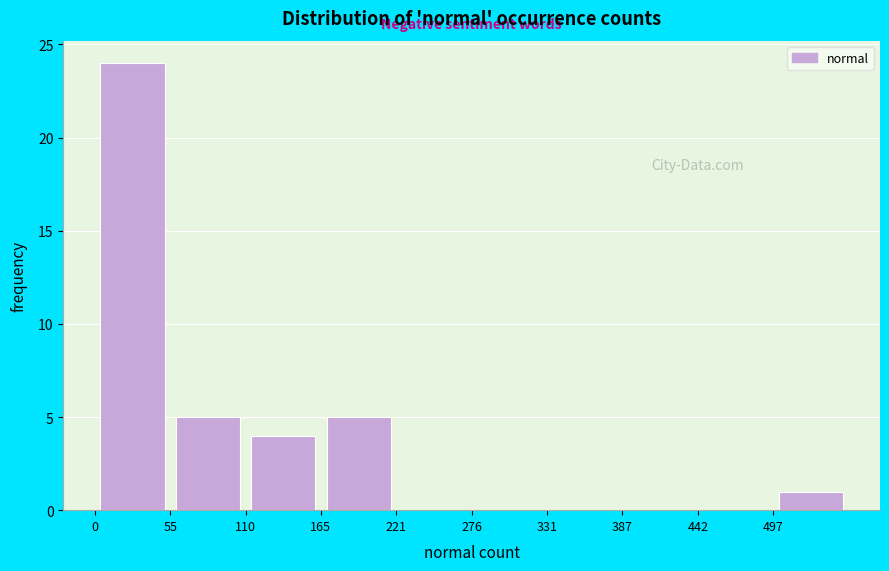

What is the height of the bar covering 110 to 170 on the x-axis? Neither the bar edges nor the heights are printed on the chart, so give them approximately, as read against the axes.

4